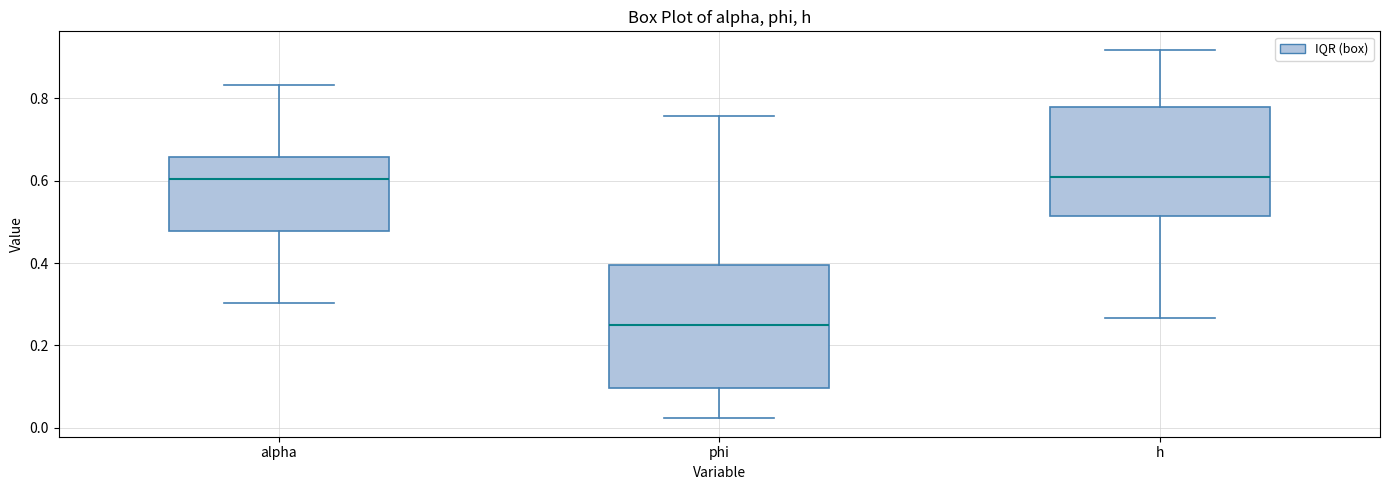

Comparing the boxes themselves (not the whiskers), which one is the tallest?

phi